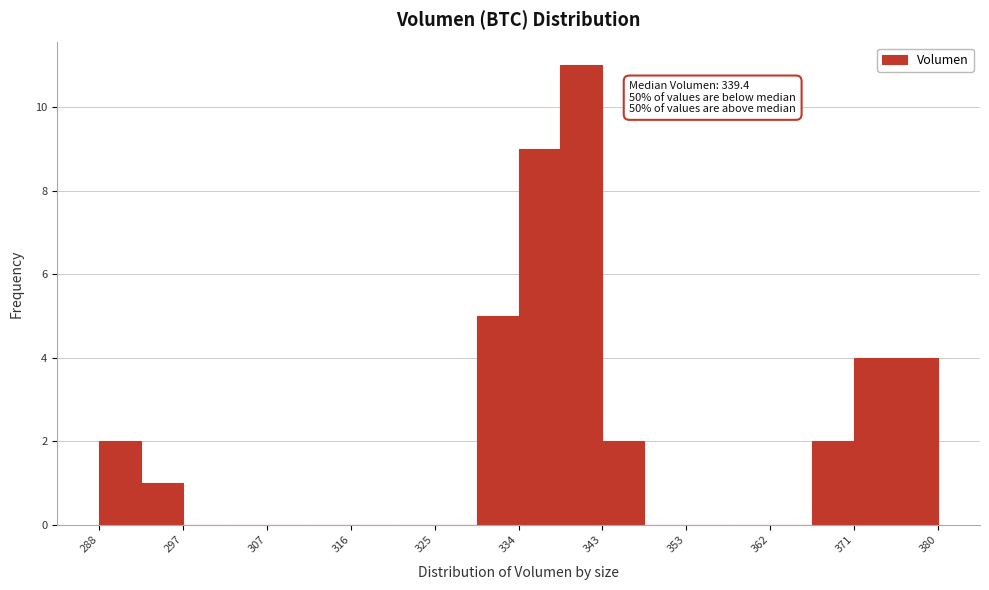

Over which range of the x-axis is the bar tallest?

339 to 343